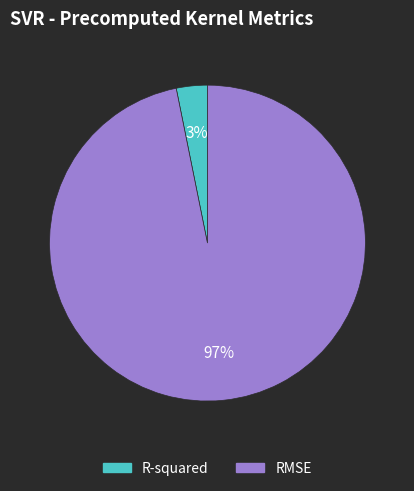

To the nearest percent, what is the difference between the largest and smallest slice percentages?

94%